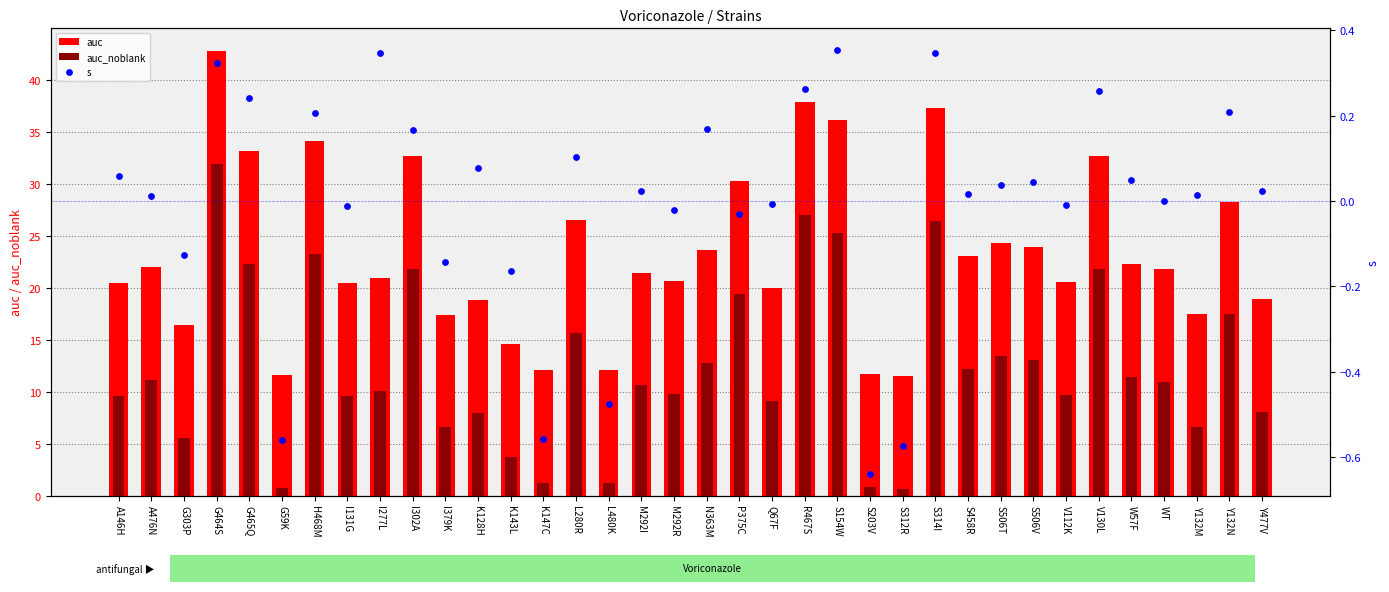

What is the total value across all series at K143L?

18.2